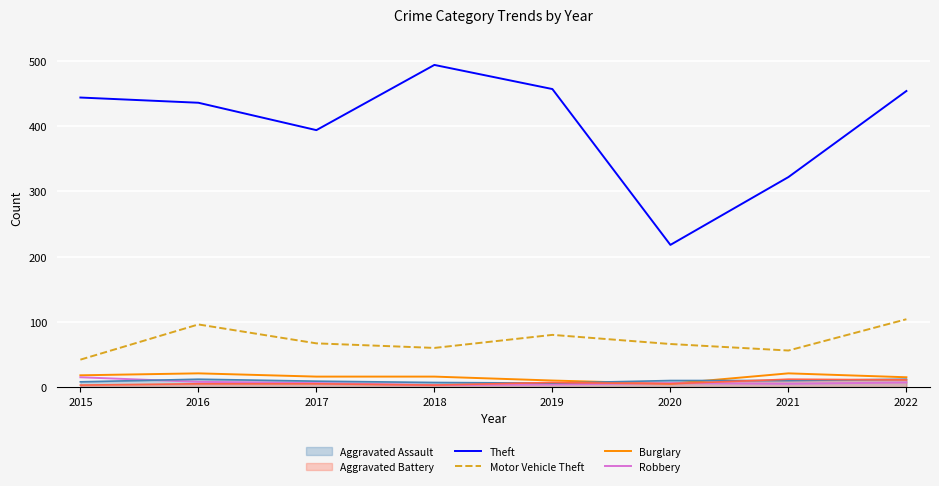

Which category has the lowest value in the Motor Vehicle Theft series?

2015